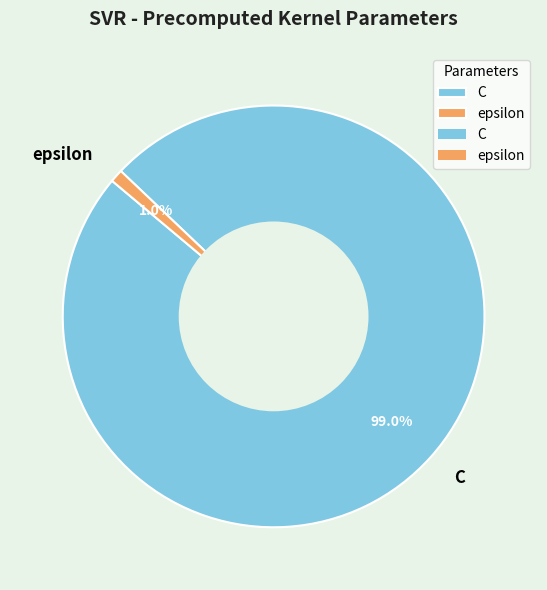

How much of the chart is everything except C?

1.0%